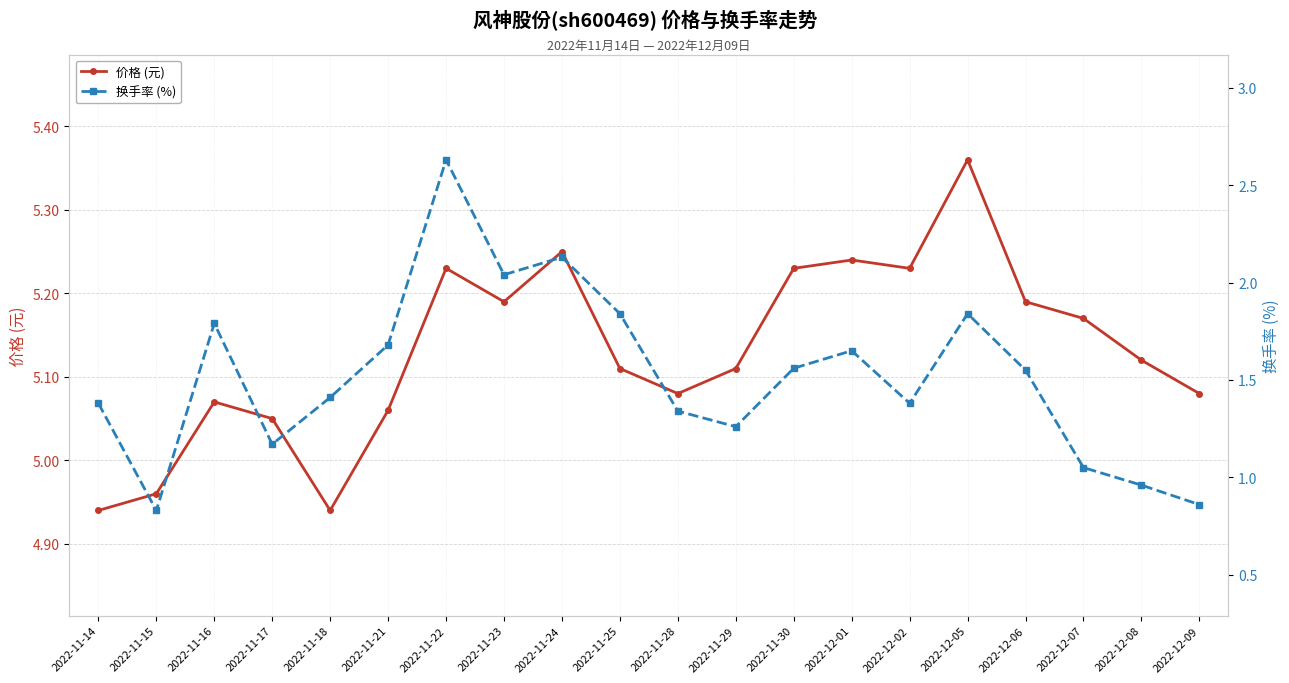

Where is 换手率 (%) nearest to the value 1?

2022-12-08